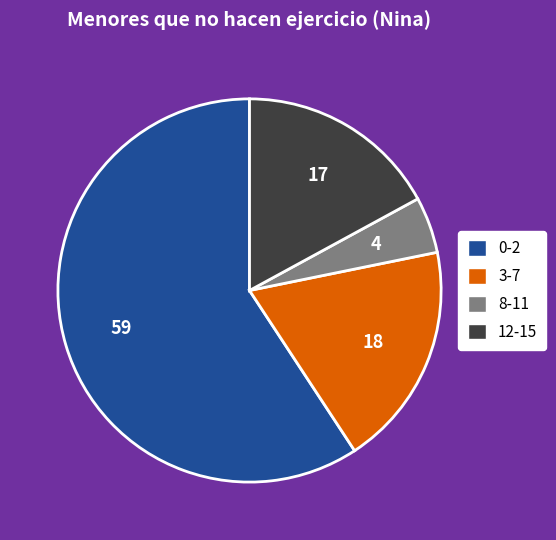

Which slice represents more than half of the pie?

0-2